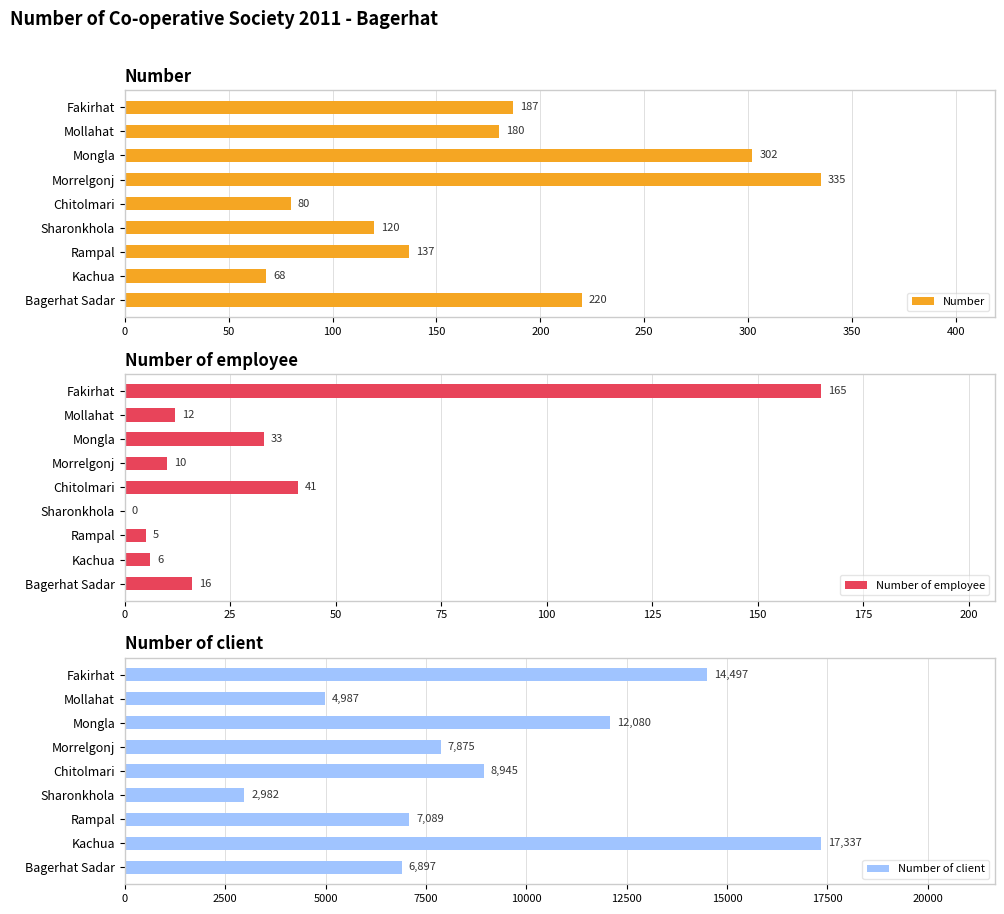

How many bars are there in total?

27